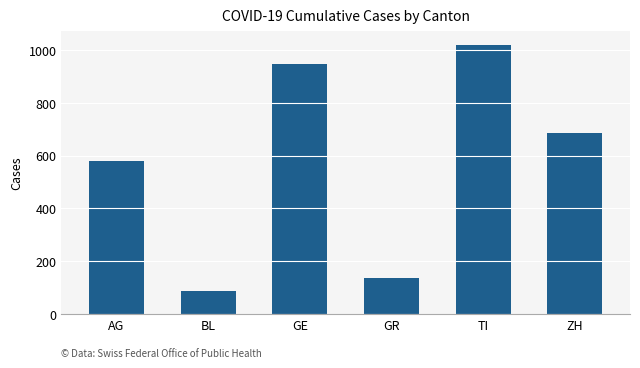

Between GE and BL, which is larger?

GE